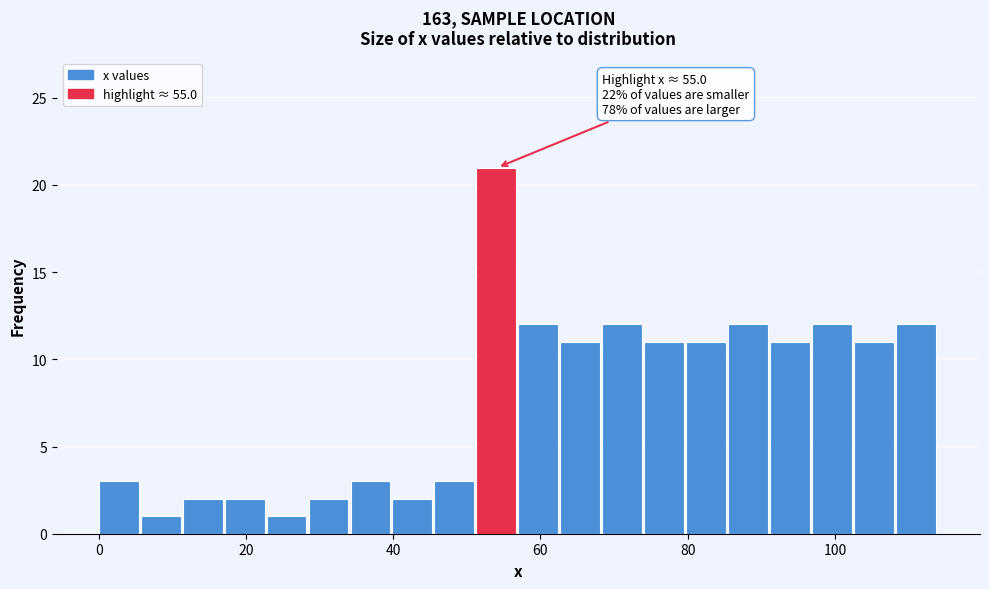

Read against the x-axis, roughly where is the centre of the tallest bar?

54